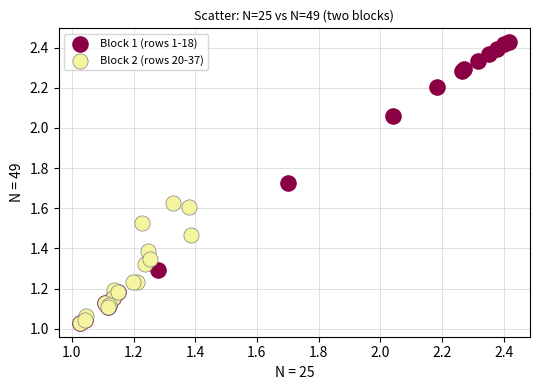

What are all the series names shown in the legend?

Block 1 (rows 1-18), Block 2 (rows 20-37)